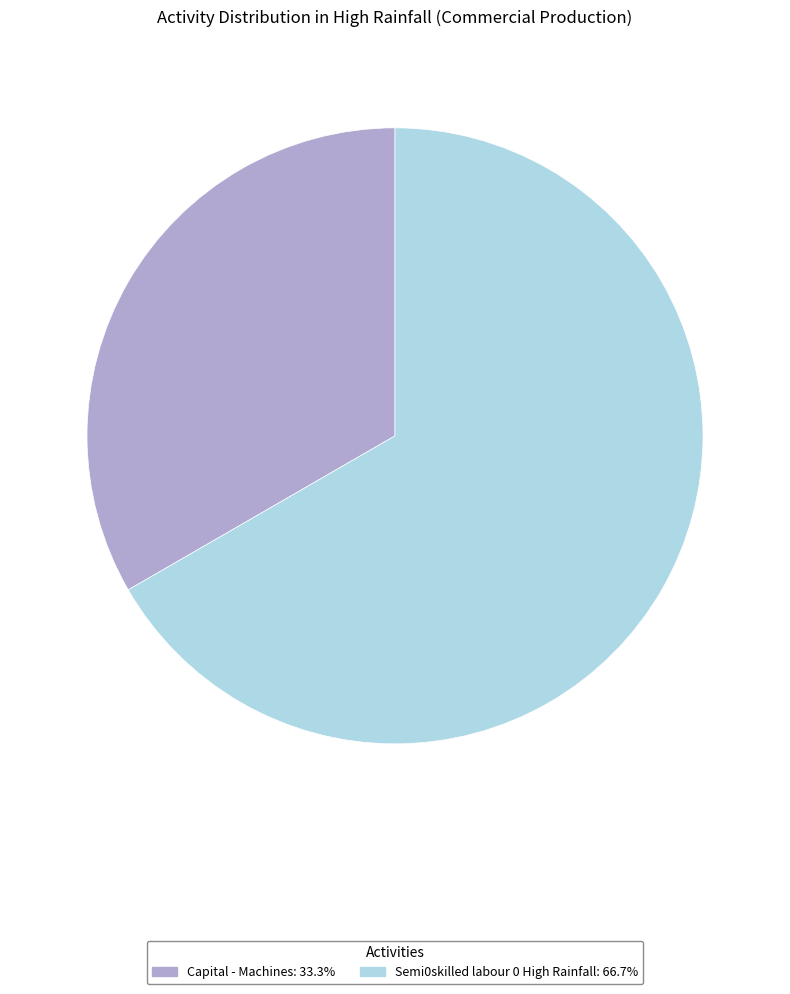

What is the smallest slice in the pie chart?

Capital - Machines